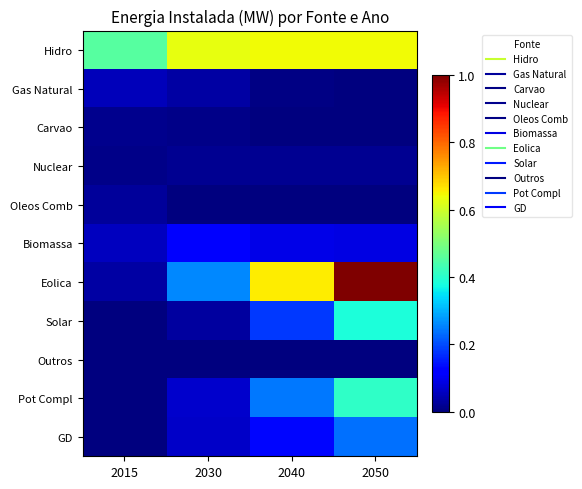

Reading left to right, extract all data points from this chart.

Hidro: 2015=0.5	2030=0.6	2040=0.6	2050=0.6
Gas Natural: 2015=0.1	2030=0.0	2040=0.0	2050=0.0
Carvao: 2015=0.0	2030=0.0	2040=0.0	2050=0.0
Nuclear: 2015=0.0	2030=0.0	2040=0.0	2050=0.0
Oleos Comb: 2015=0.0	2030=0.0	2040=0.0	2050=0.0
Biomassa: 2015=0.1	2030=0.1	2040=0.1	2050=0.1
Eolica: 2015=0.0	2030=0.3	2040=0.7	2050=1.0
Solar: 2015=0.0	2030=0.0	2040=0.2	2050=0.4
Outros: 2015=0.0	2030=0.0	2040=0.0	2050=0.0
Pot Compl: 2015=0.0	2030=0.1	2040=0.2	2050=0.4
GD: 2015=0.0	2030=0.1	2040=0.1	2050=0.2